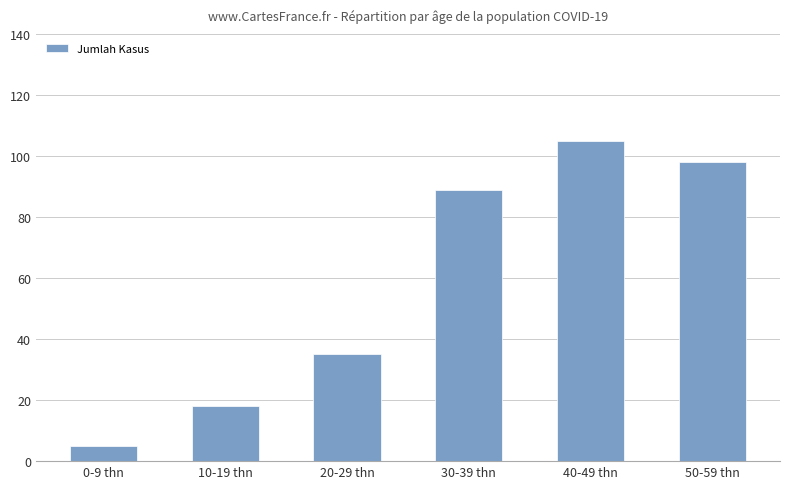

List the labels in order of value, smallest first.

0-9 thn, 10-19 thn, 20-29 thn, 30-39 thn, 50-59 thn, 40-49 thn